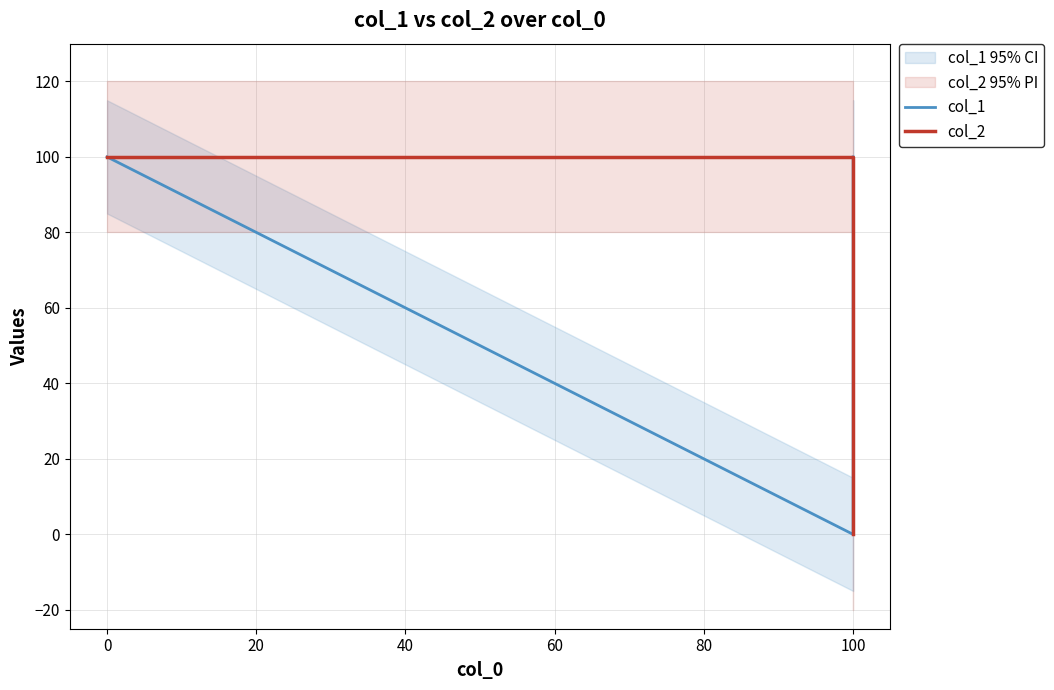

Rank the series by their maximum value, from lowest to highest.

col_1, col_2